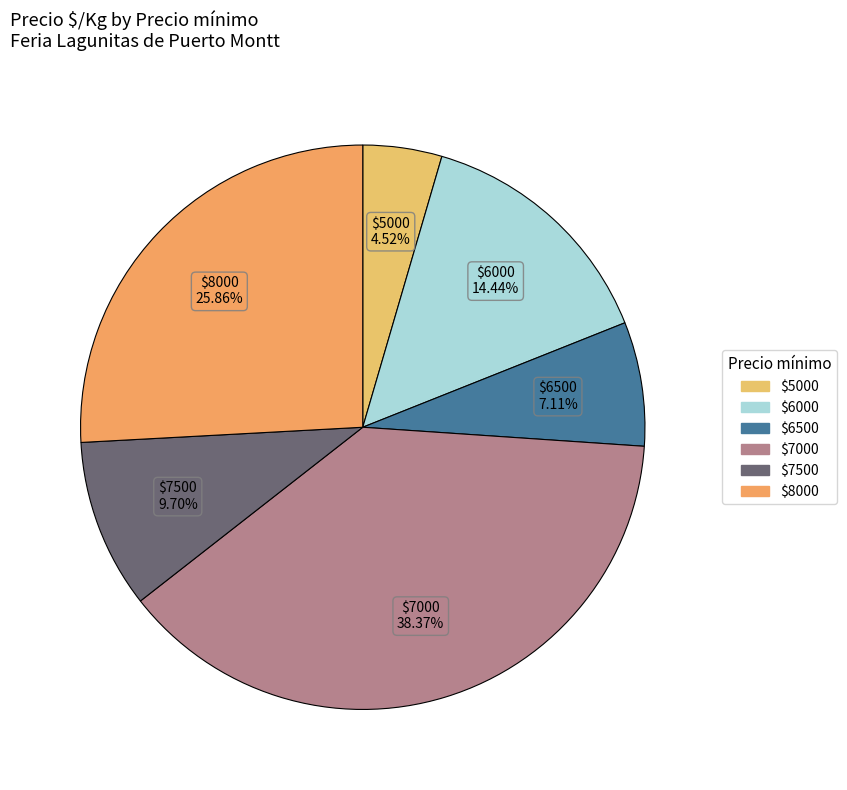

Which slice is the smallest?

5000